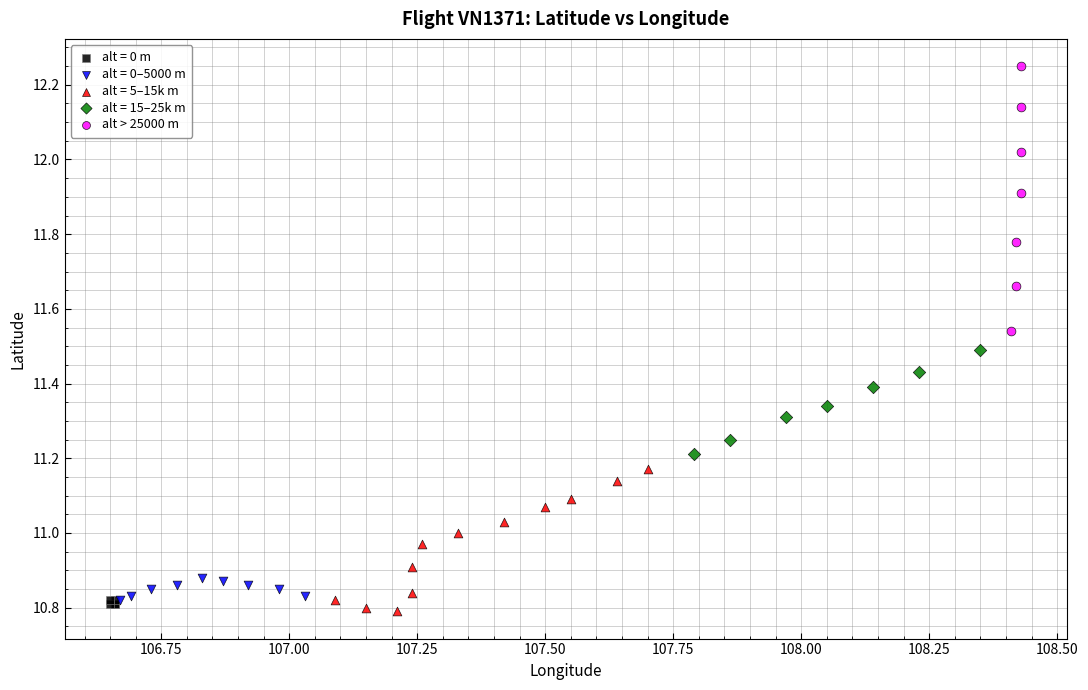

Which series has the largest Y range (max minus min)?

alt > 25000 m